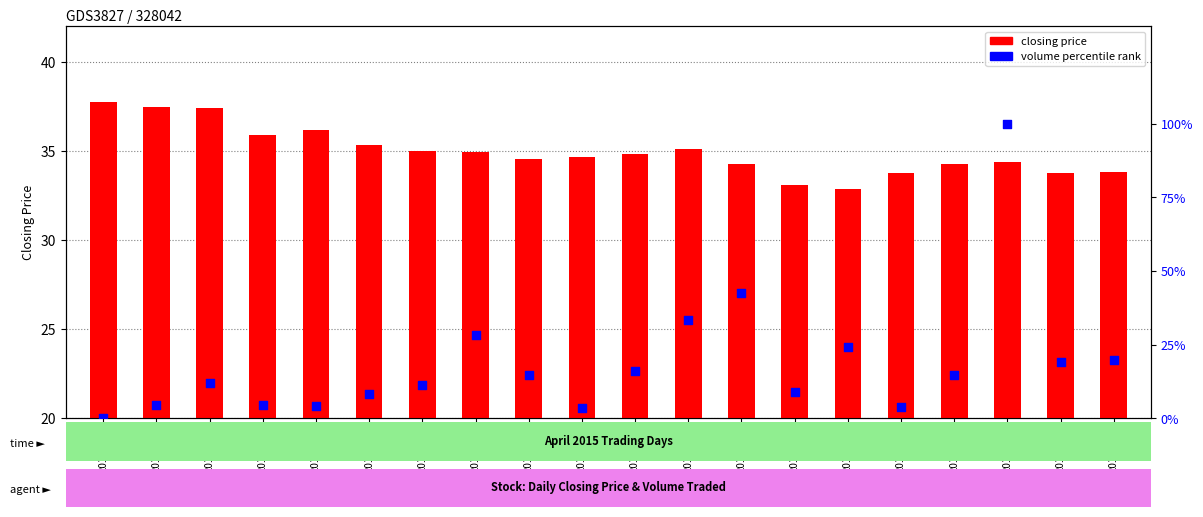

Is the value of closing price at 20150414 greater than the value of volume percentile rank at 20150427?

Yes